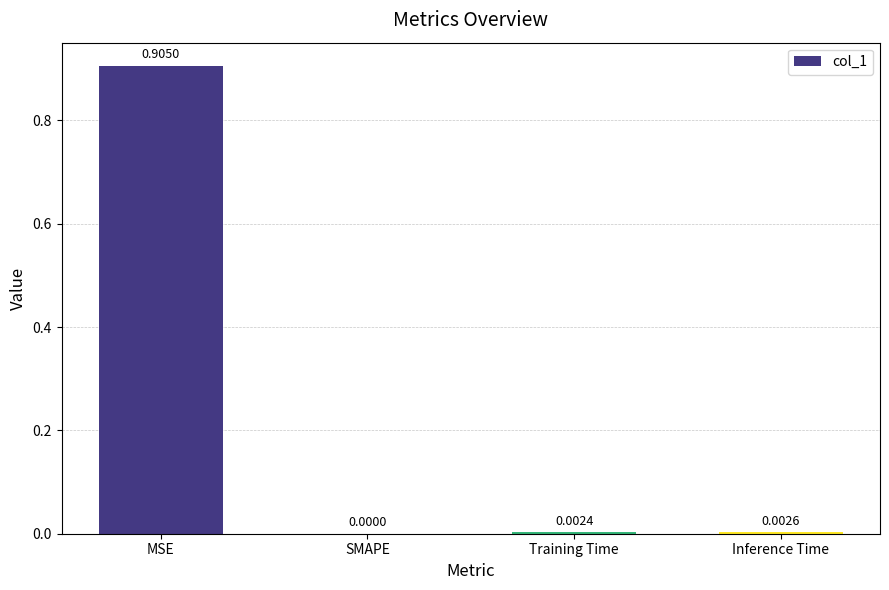

Which label corresponds to the largest value in the chart?

MSE